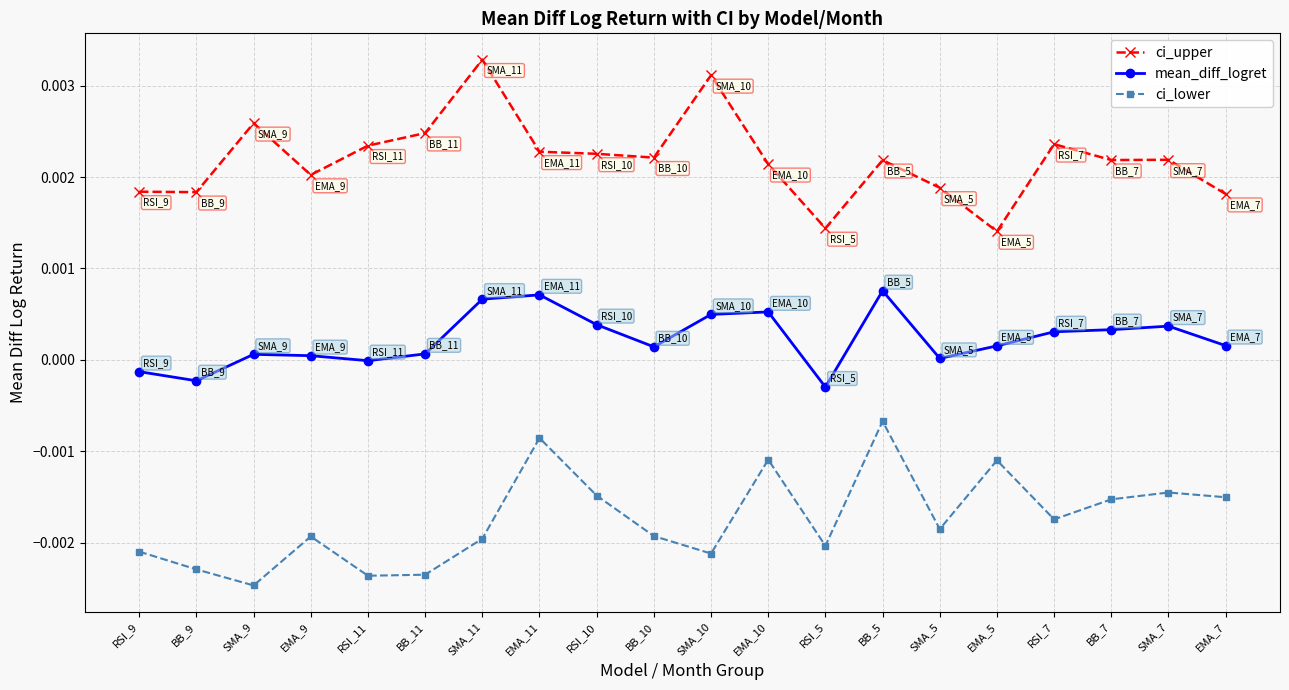

Which series has the largest total across all categories?

ci_upper